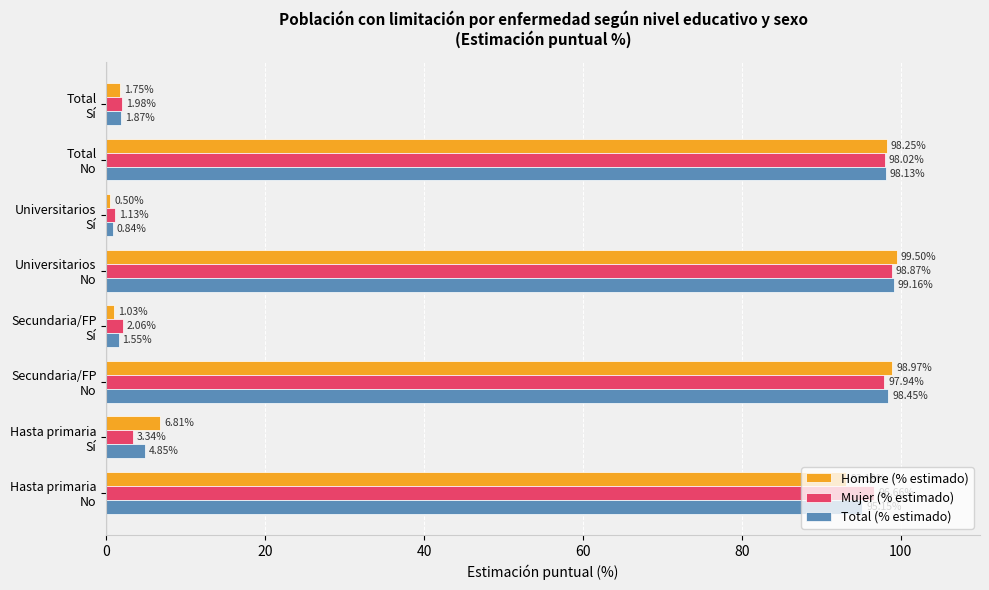

At how many categories does at least one series exceed 96?

4